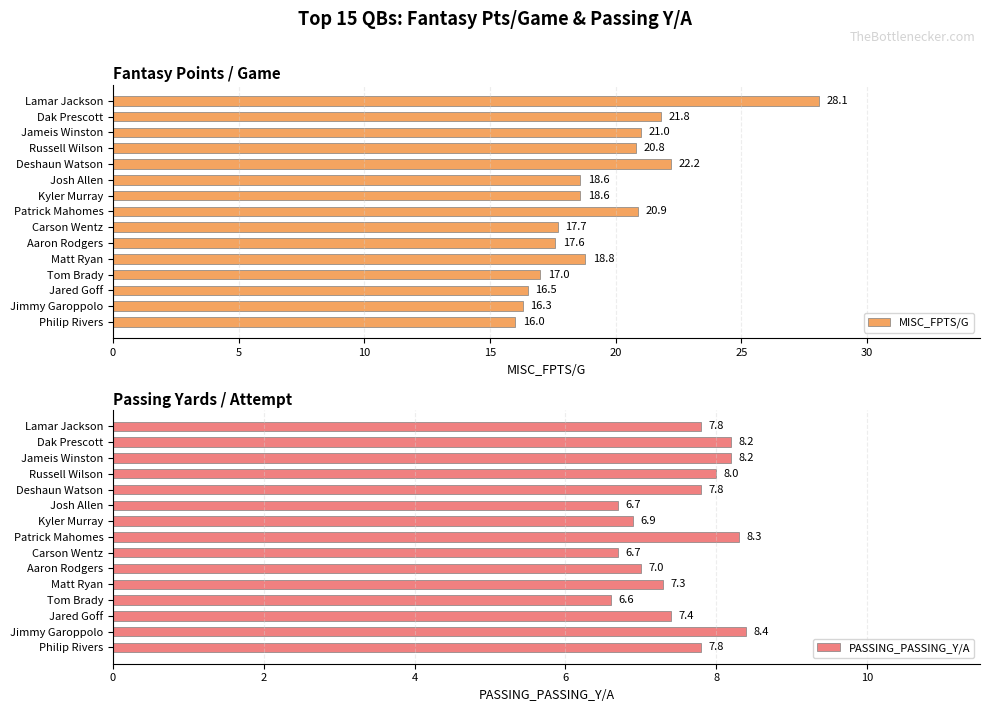

What is the sum of the MISC_FPTS/G values at Aaron Rodgers and Deshaun Watson?

39.8